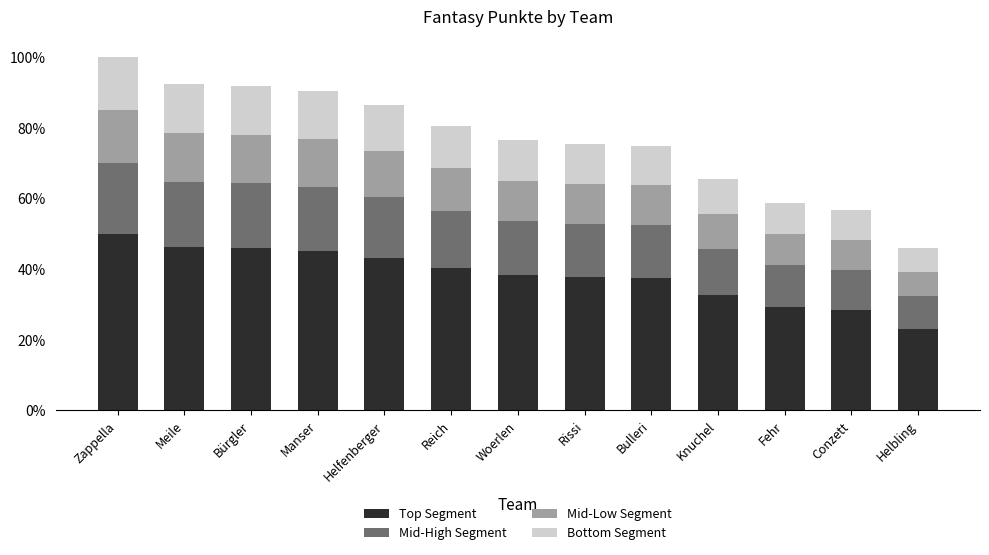

Read the Top Segment value at Zappella.

50.0